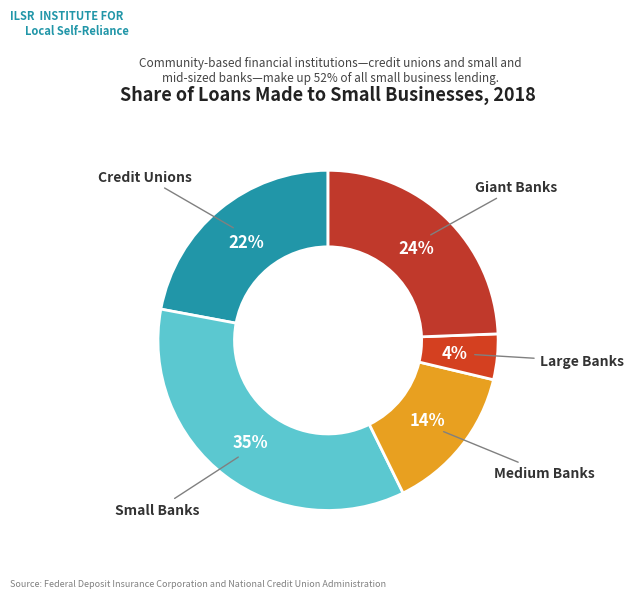

How many segments does this pie chart have?

5